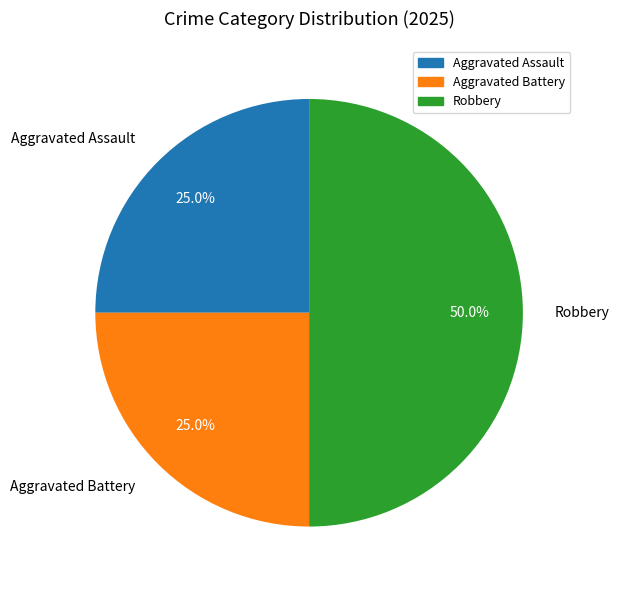

Is it true that Aggravated Assault is 25% of the pie?

True